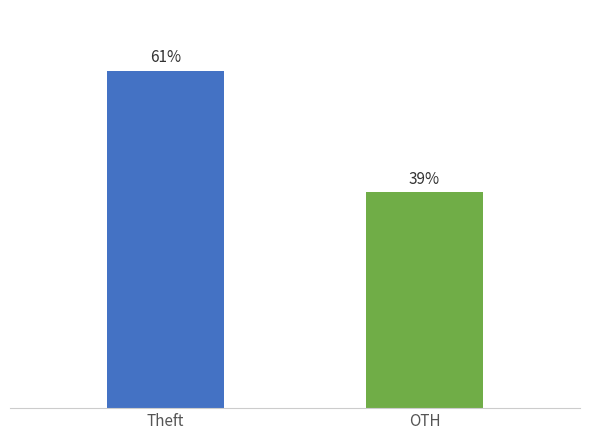

List the labels in order of value, largest first.

Theft, OTH